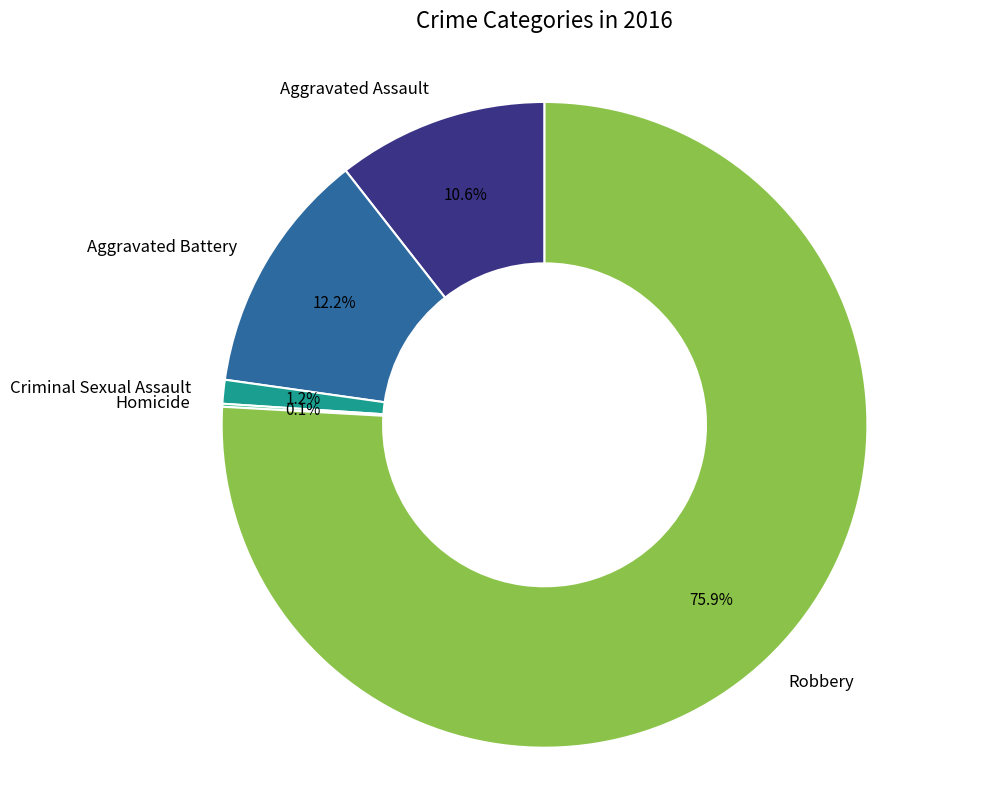

What percentage is NOT represented by Aggravated Battery?

87.8%